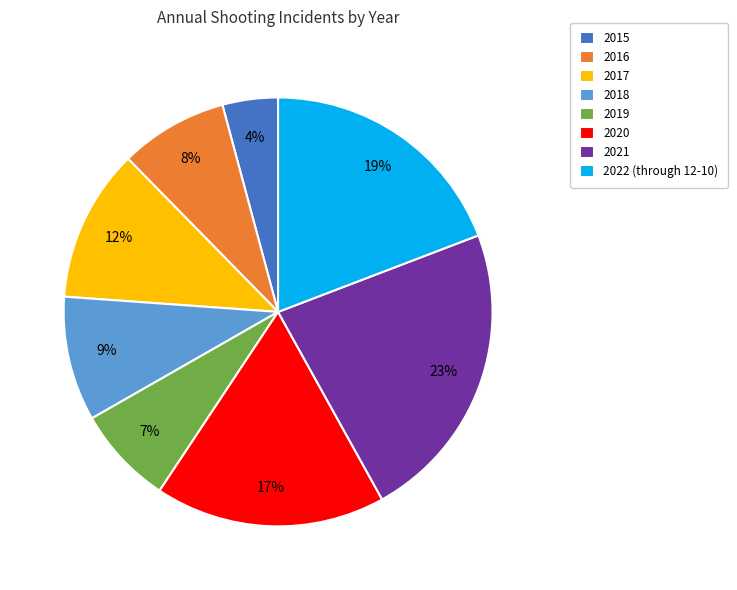

How many segments does this pie chart have?

8